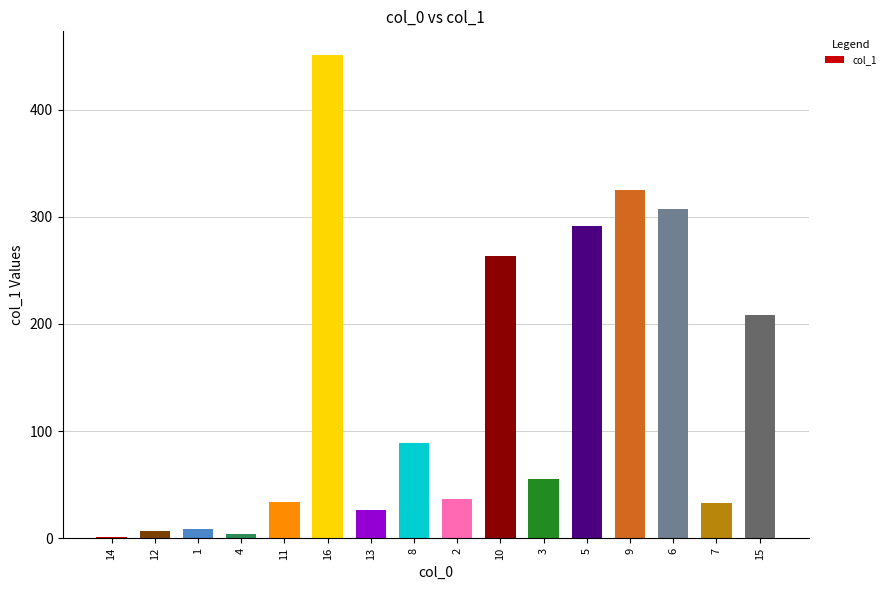

What is the sum of all values?

2140.8